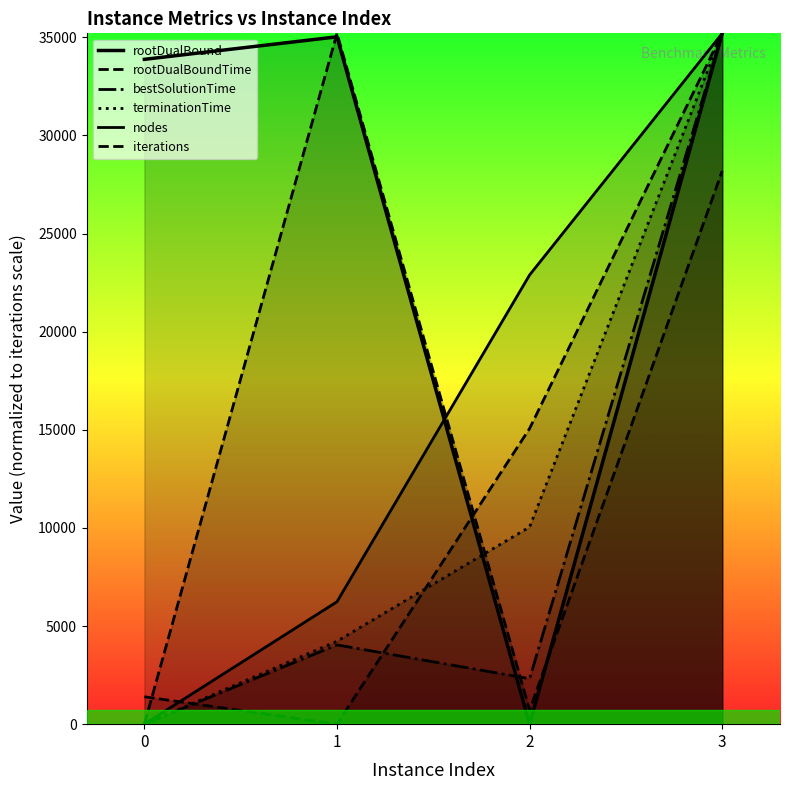

Reading left to right, what are all the values shown in this chart?

rootDualBound: 0=33880.5	1=35027.6	2=0.0	3=35205.5
rootDualBoundTime: 0=0.0	1=35205.5	2=716.2	3=28193.9
bestSolutionTime: 0=0.0	1=4039.6	2=2316.6	3=35205.5
terminationTime: 0=0.0	1=4226.0	2=10047.4	3=35205.5
nodes: 0=0.0	1=6238.3	2=22891.7	3=35205.5
iterations: 0=1396.7	1=0.0	2=15066.7	3=35205.5